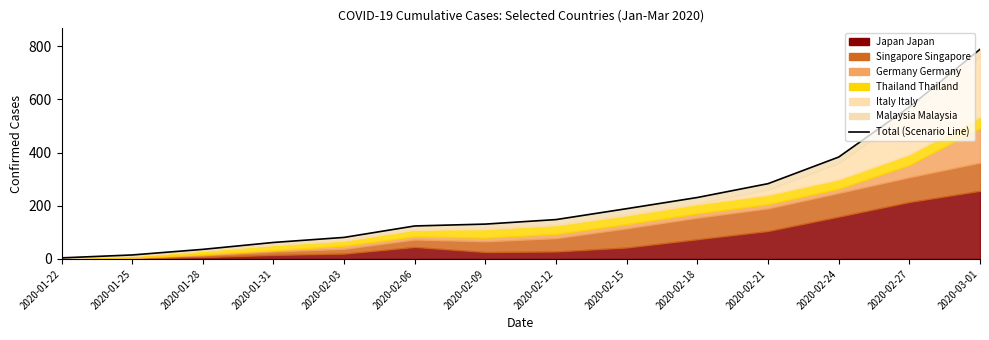

What value does the data have at 2020-02-03, to the nearest 10?

80